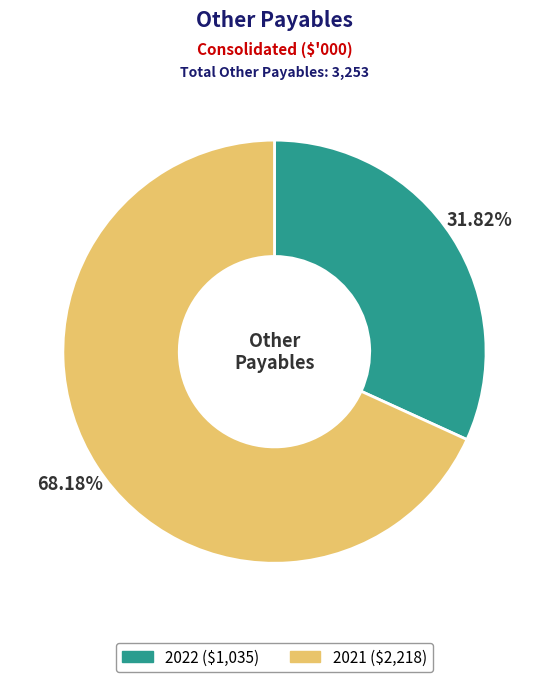

To the nearest percent, what portion does 2021 represent?

68%